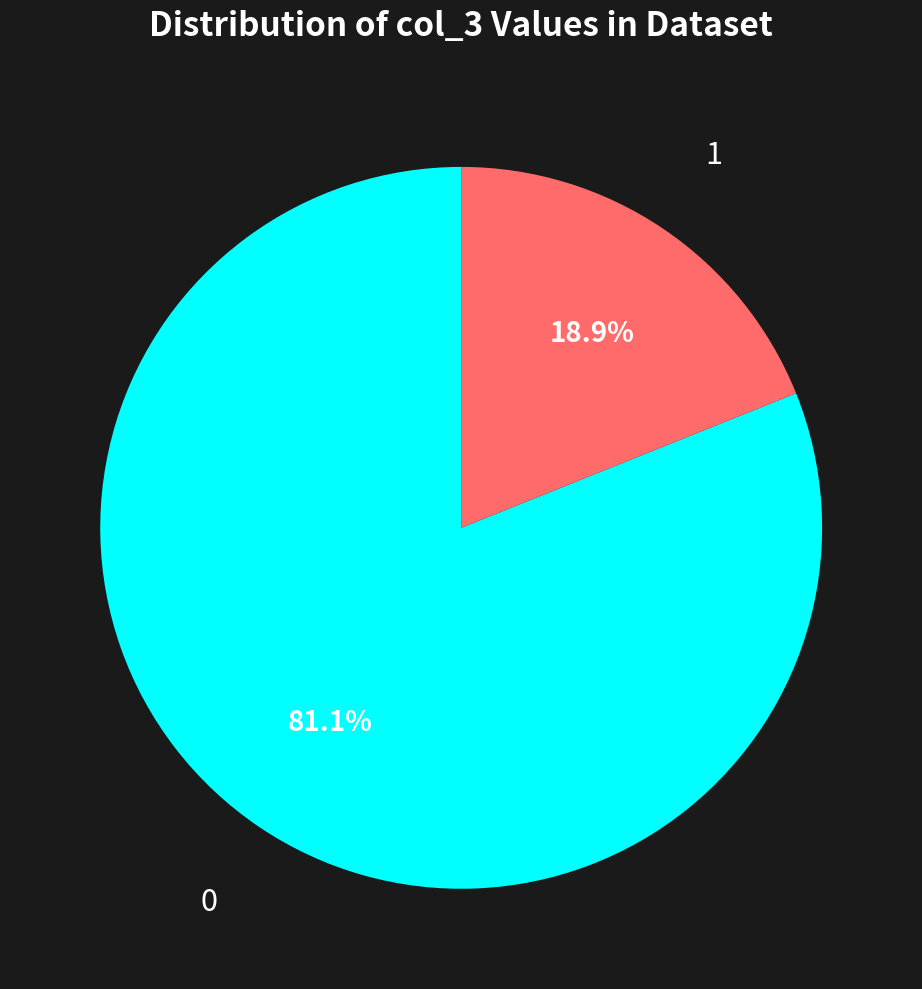

Which category has the biggest portion of the pie?

0